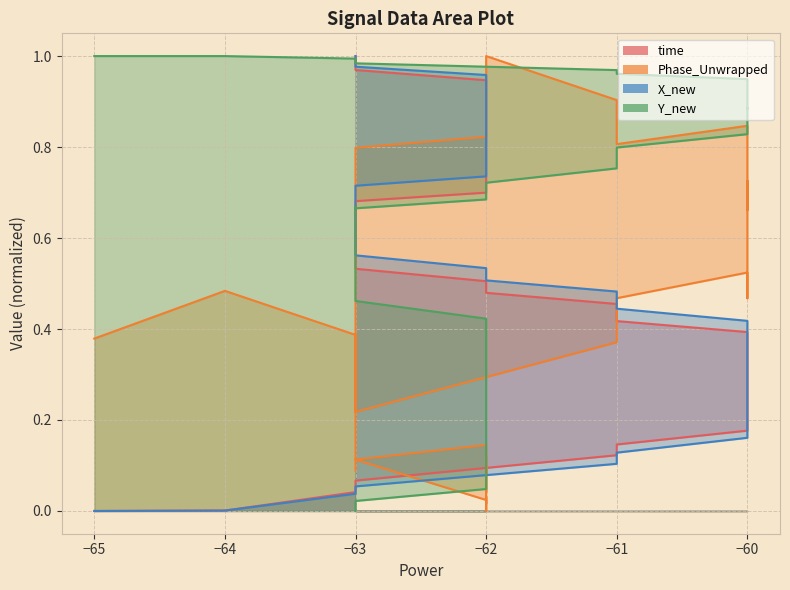

Reading left to right, transcribe all the data shown in this chart.

time: 0.0	0.0	0.0	0.1	0.1	0.1	0.2	0.2	0.2	0.3	0.3	0.3	0.3	0.4	0.4	0.4	0.5	0.5	0.5	0.5	0.6	0.6	0.6	0.6	0.7	0.7	0.7	0.7	0.7	0.8	0.8	0.8	0.8	0.9	0.9	0.9	0.9	0.9	1.0	1.0
Phase_Unwrapped: 0.4	0.5	0.4	0.2	0.4	0.5	0.5	0.5	0.6	0.6	0.7	0.7	0.7	0.8	0.8	0.8	0.9	1.0	0.8	0.8	0.7	0.6	0.5	0.2	0.2	0.1	0.0	0.0	0.0	0.0	0.0	0.1	0.1	0.1	0.1	0.0	0.1	0.1	0.1	0.1
X_new: 0.0	0.0	0.0	0.1	0.1	0.1	0.2	0.2	0.2	0.3	0.3	0.3	0.4	0.4	0.4	0.4	0.5	0.5	0.5	0.6	0.6	0.6	0.6	0.7	0.7	0.7	0.7	0.8	0.8	0.8	0.8	0.8	0.9	0.9	0.9	0.9	0.9	1.0	1.0	1.0
Y_new: 1.0	1.0	1.0	1.0	1.0	1.0	0.9	0.9	0.9	0.9	0.9	0.9	0.9	0.9	0.8	0.8	0.8	0.7	0.7	0.7	0.7	0.6	0.6	0.5	0.5	0.5	0.4	0.4	0.3	0.3	0.3	0.2	0.2	0.2	0.1	0.1	0.1	0.0	0.0	0.0